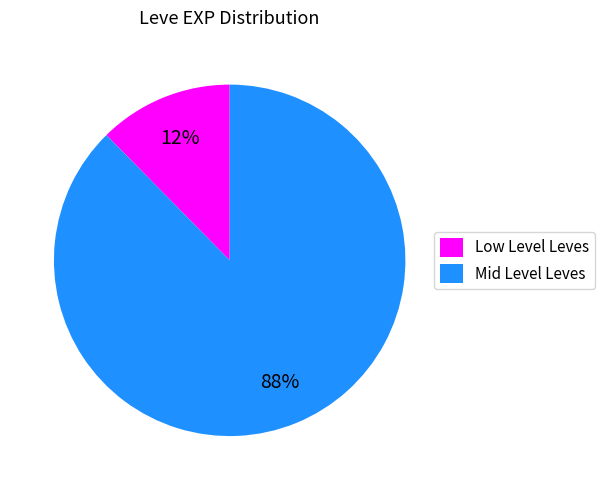

Do Mid Level Leves and Low Level Leves together represent more than half of the pie?

Yes